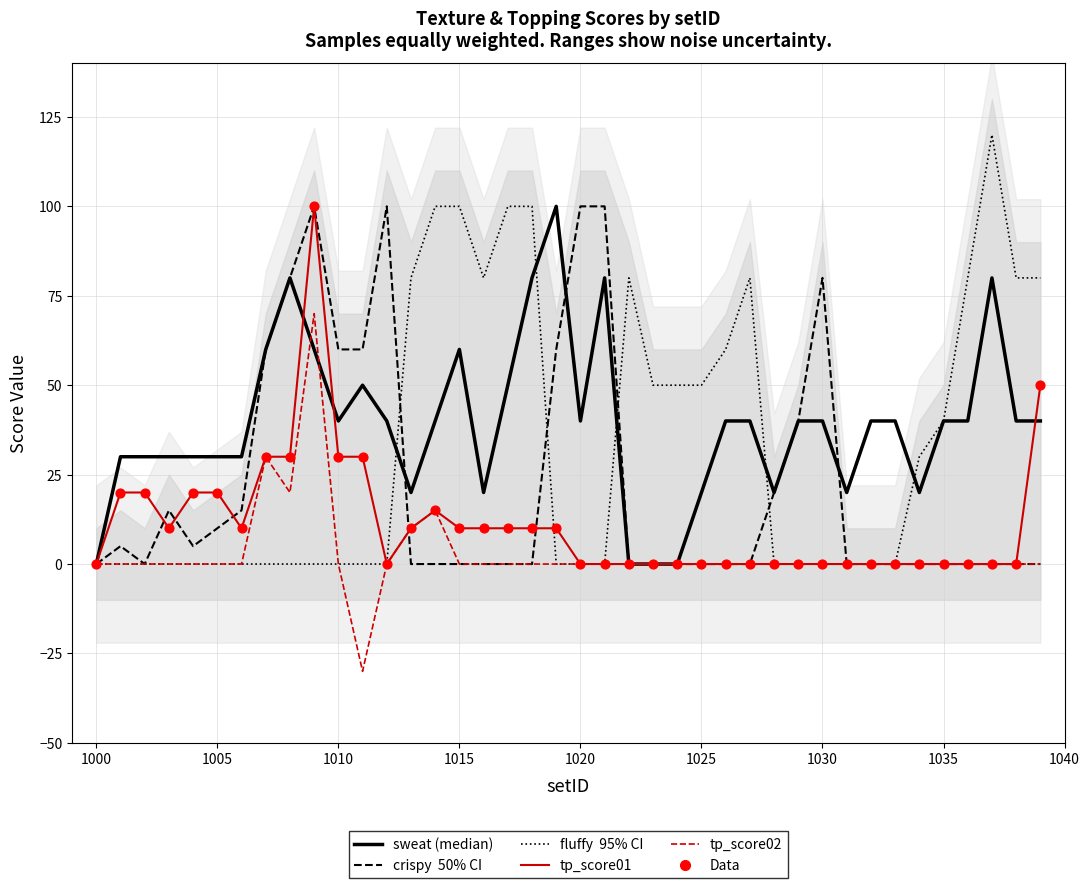

At how many categories does at least one series exceed -6?

40